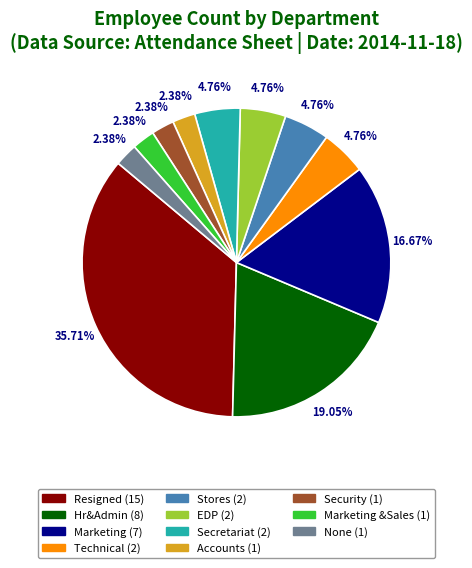

Is there any slice that represents more than half of the pie?

No